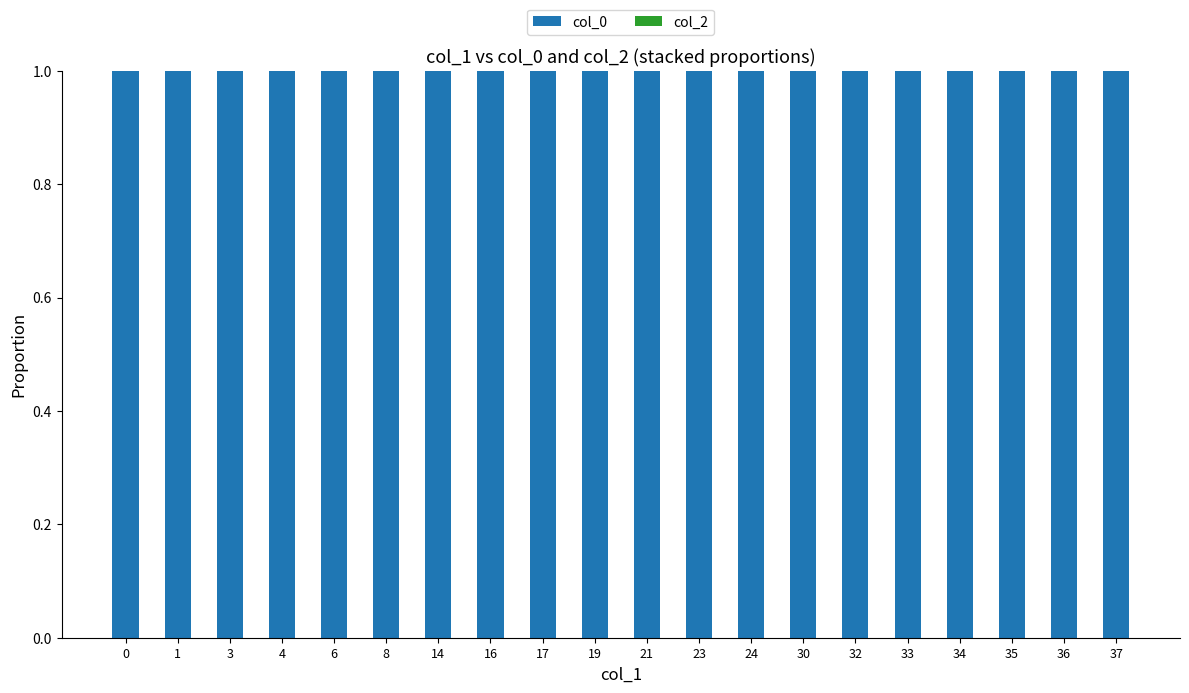

Which series has the largest range (max minus min)?

col_0